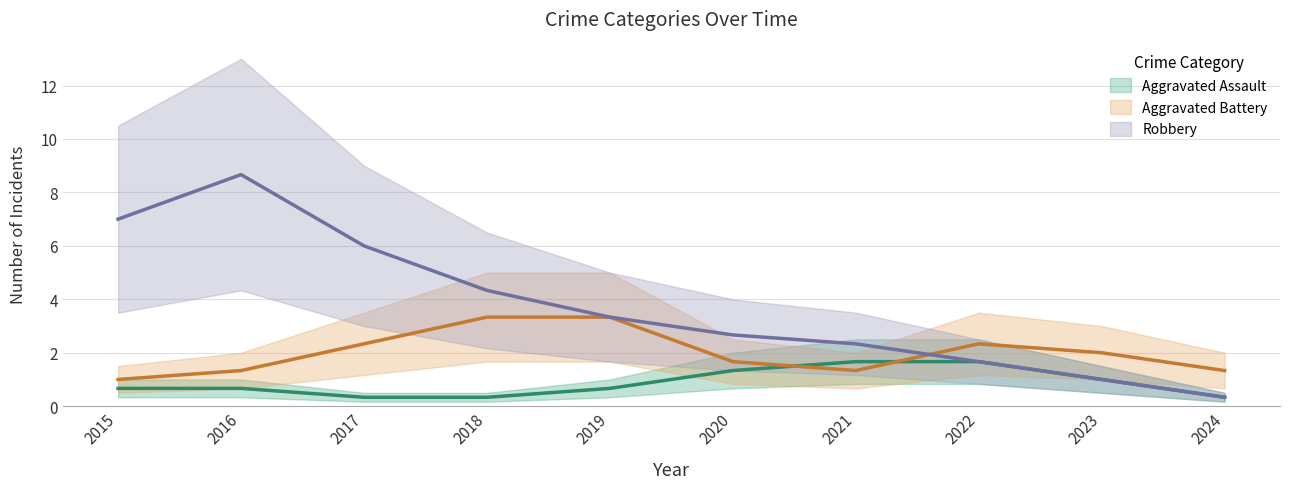

How many intersections are there between Aggravated Battery and Aggravated Assault?

2